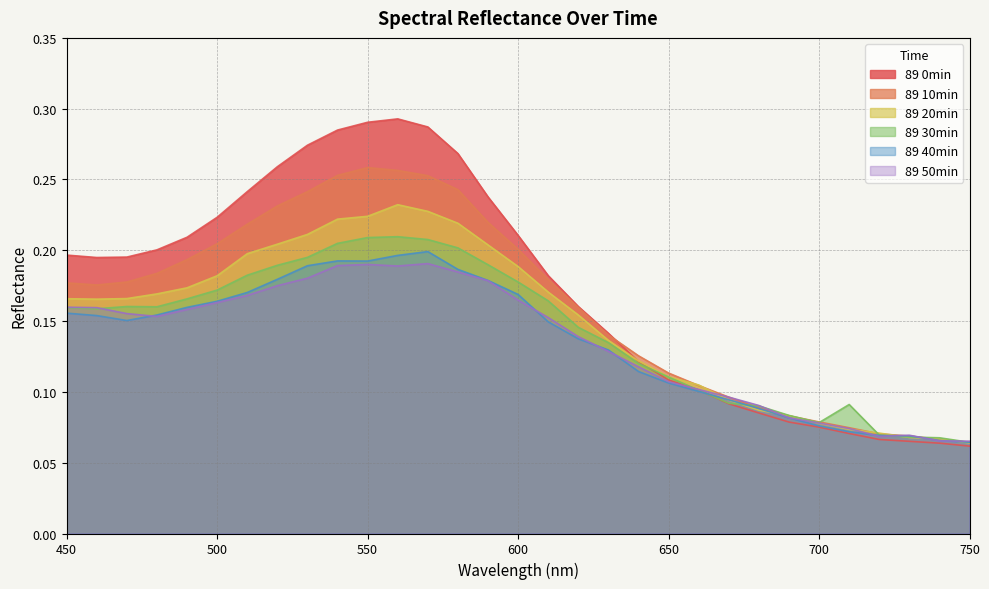

After their last crossing, which series has the higher values: 89 40min or 89 30min?

89 40min